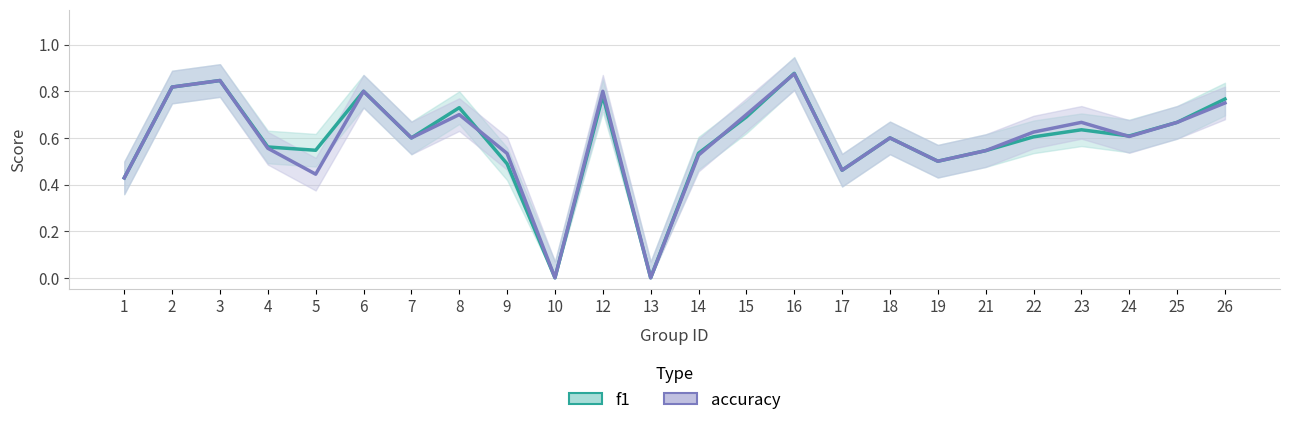

In f1, how many points are higher than both neighbors (excluding endpoints)?

7